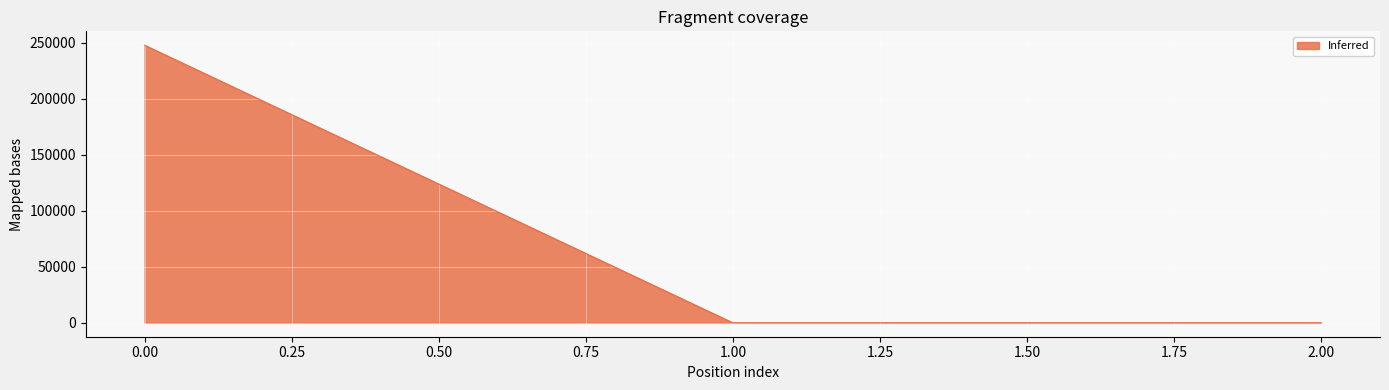

What is the average value?

82673.4